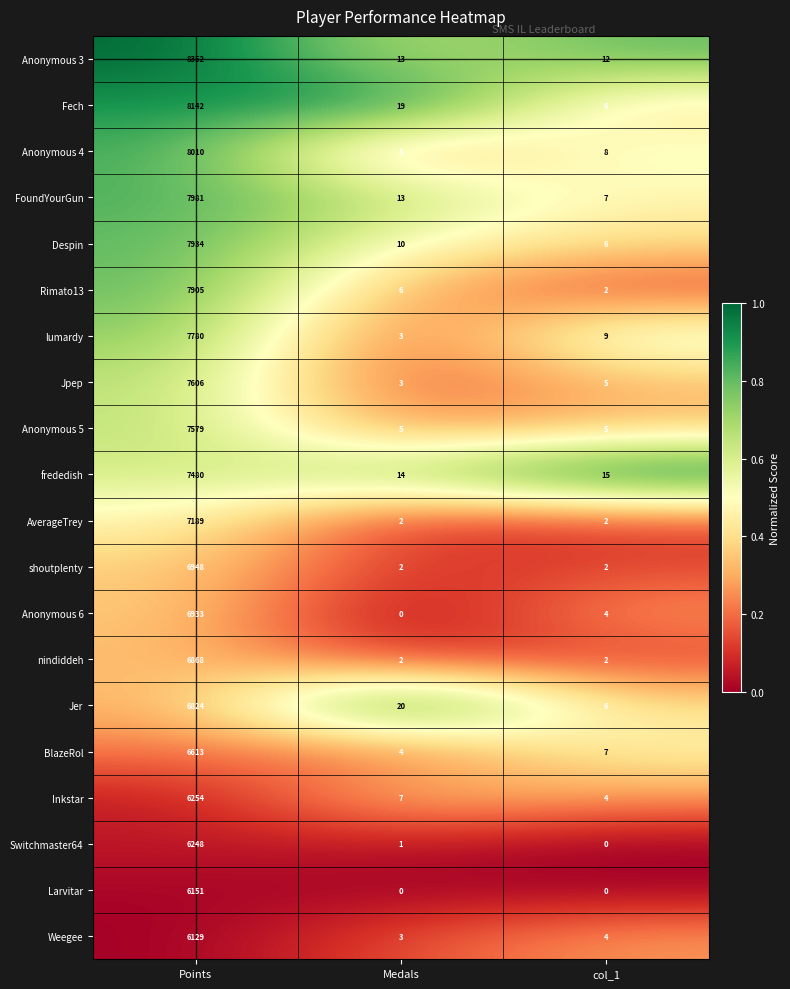

At which label does Despin reach its peak?

Points